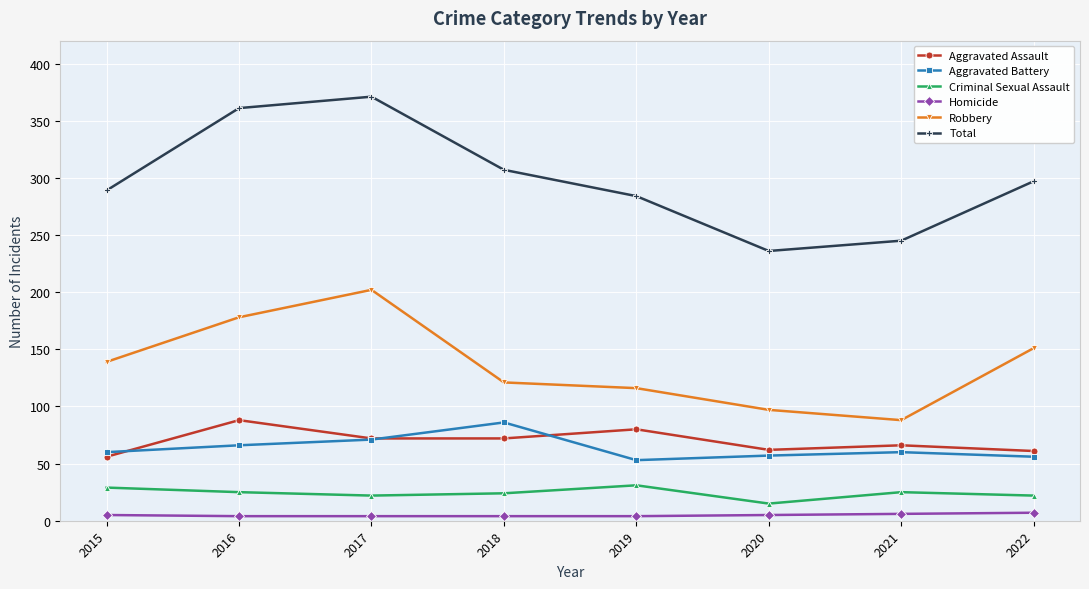

Which category has the lowest value in the Total series?

2020